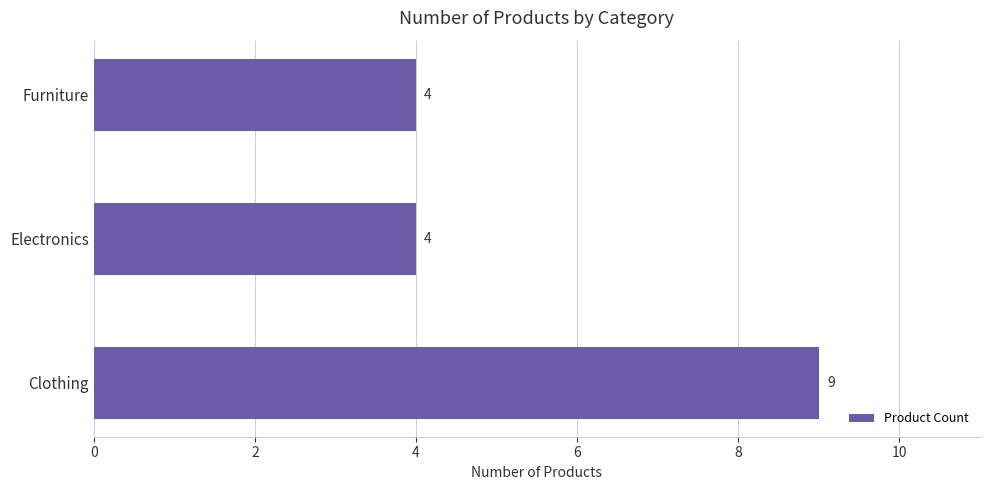

What is the minimum value shown in the chart?

4